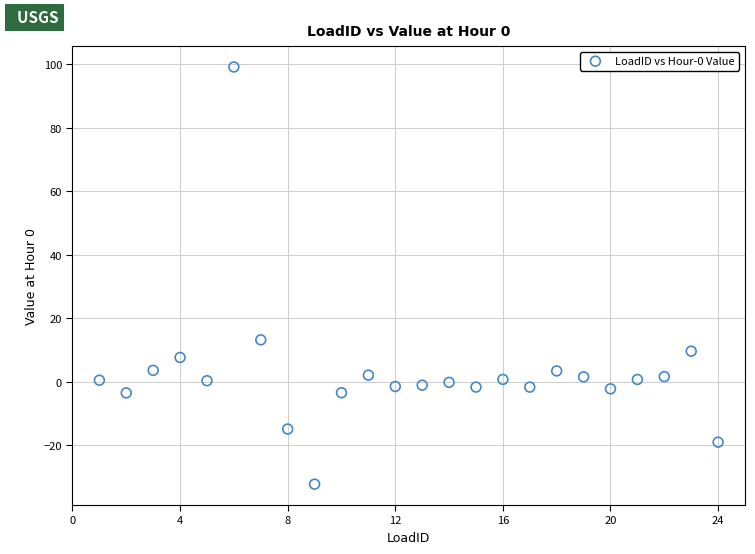

What is the range of X values (max minus min)?

23.0